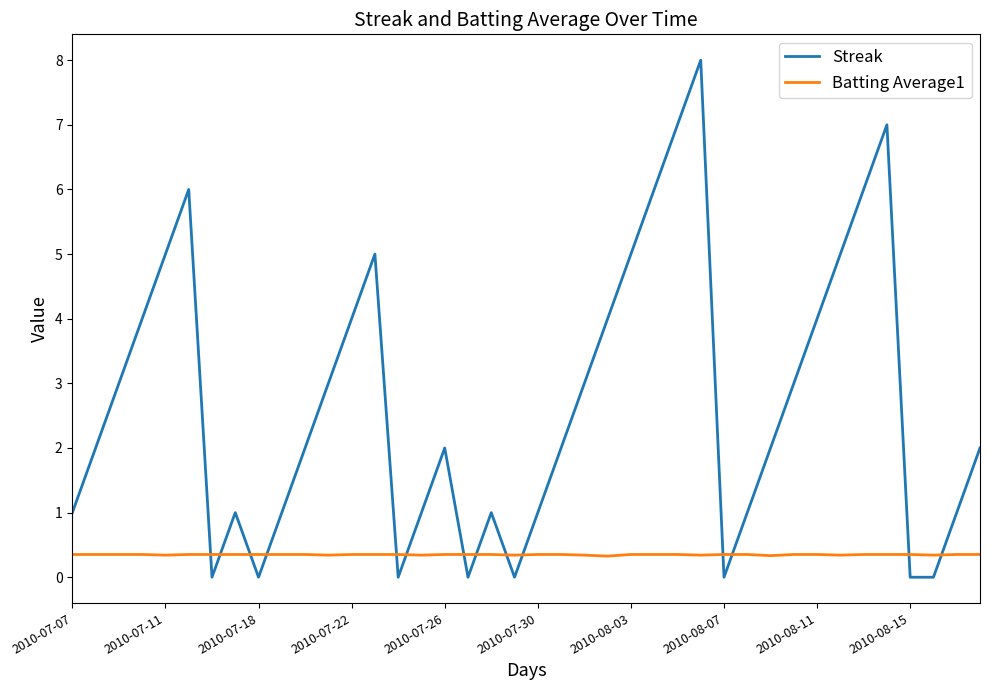

True or false: Batting Average1 and Streak cross at least once.

True